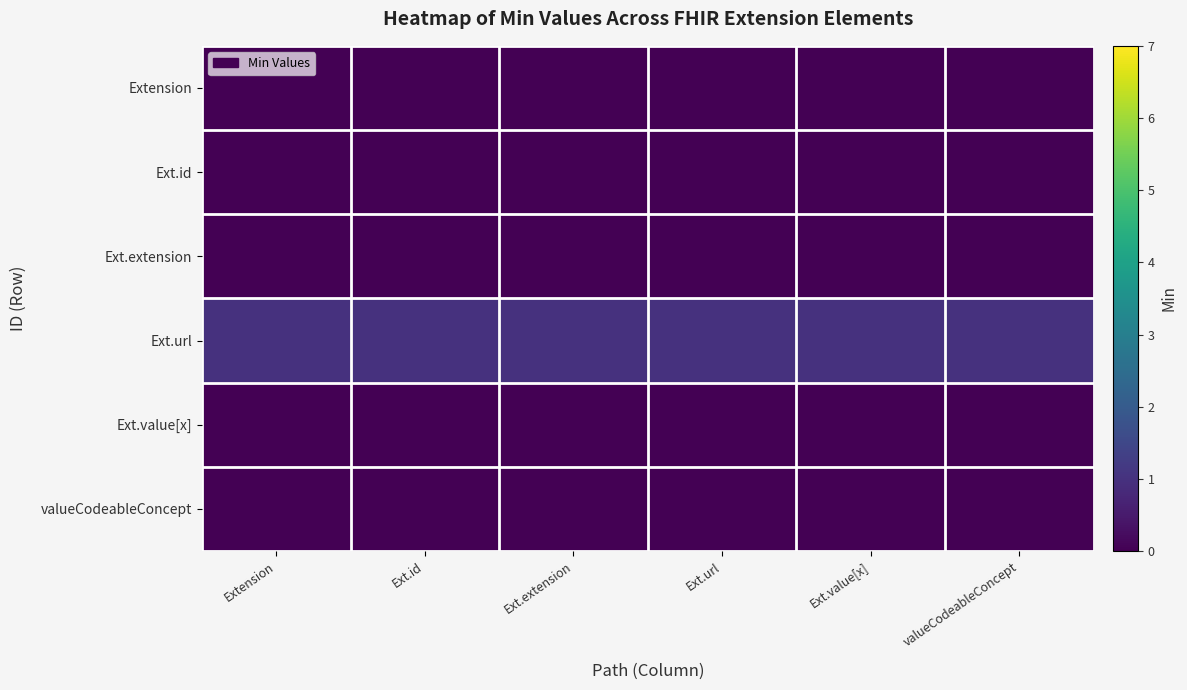

Reading left to right, list all the values displayed in this chart.

Extension: Extension=0	Ext.id=0	Ext.extension=0	Ext.url=0	Ext.value[x]=0	valueCodeableConcept=0
Ext.id: Extension=0	Ext.id=0	Ext.extension=0	Ext.url=0	Ext.value[x]=0	valueCodeableConcept=0
Ext.extension: Extension=0	Ext.id=0	Ext.extension=0	Ext.url=0	Ext.value[x]=0	valueCodeableConcept=0
Ext.url: Extension=1	Ext.id=1	Ext.extension=1	Ext.url=1	Ext.value[x]=1	valueCodeableConcept=1
Ext.value[x]: Extension=0	Ext.id=0	Ext.extension=0	Ext.url=0	Ext.value[x]=0	valueCodeableConcept=0
valueCodeableConcept: Extension=0	Ext.id=0	Ext.extension=0	Ext.url=0	Ext.value[x]=0	valueCodeableConcept=0